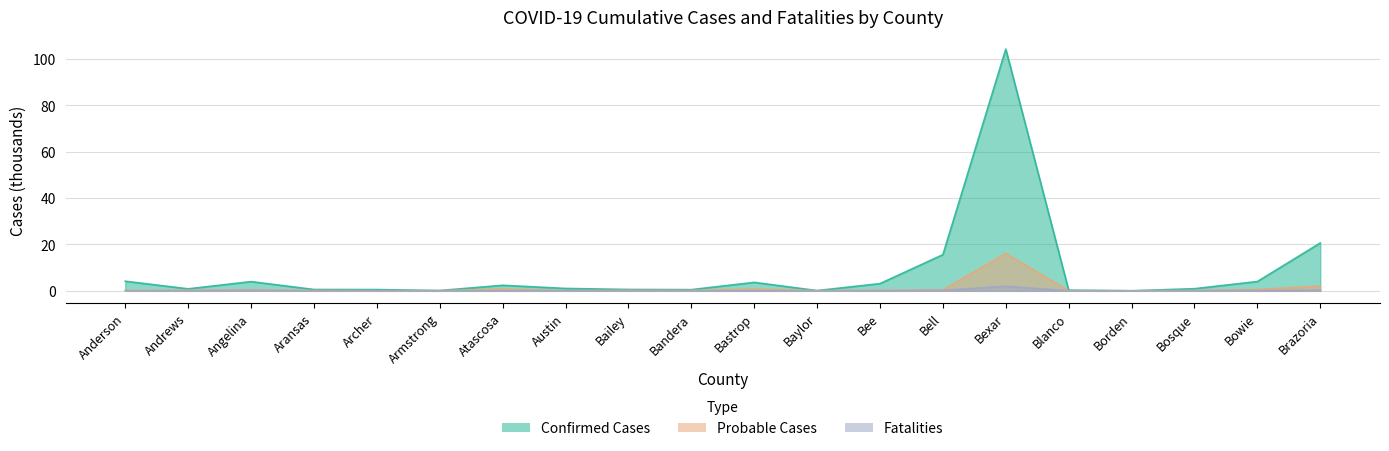

At how many categories does at least one series exceed 40?

1